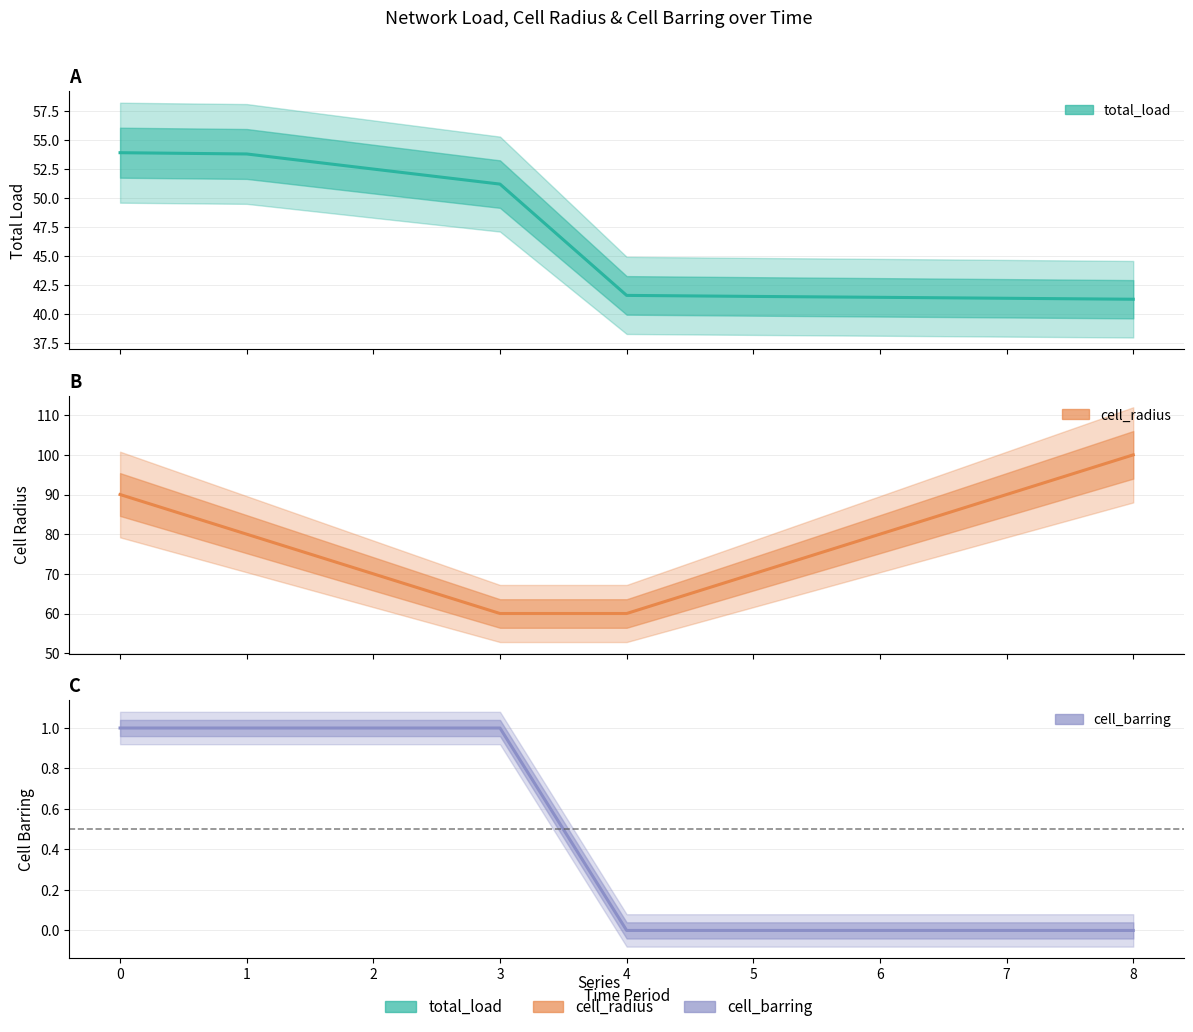

Which category has the highest value across all series?

8